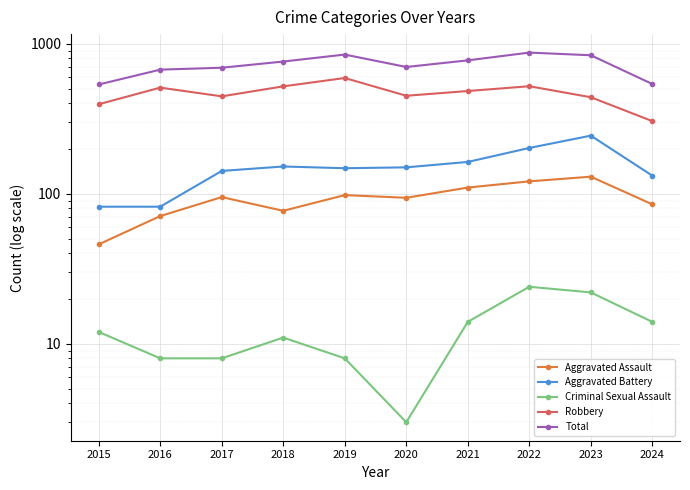

List the labels in order of Aggravated Battery value, smallest first.

2015, 2016, 2024, 2017, 2019, 2020, 2018, 2021, 2022, 2023